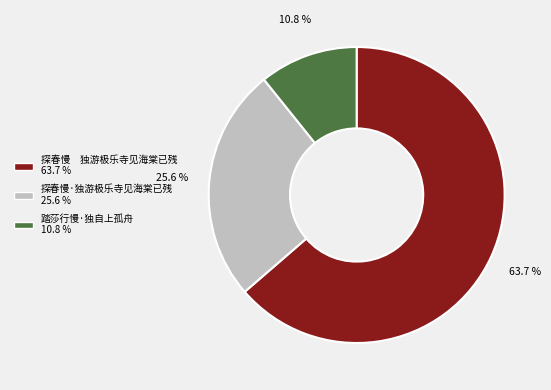

What percentage is the 踏莎行慢·独自上孤舟 slice, to the nearest percent?

11%